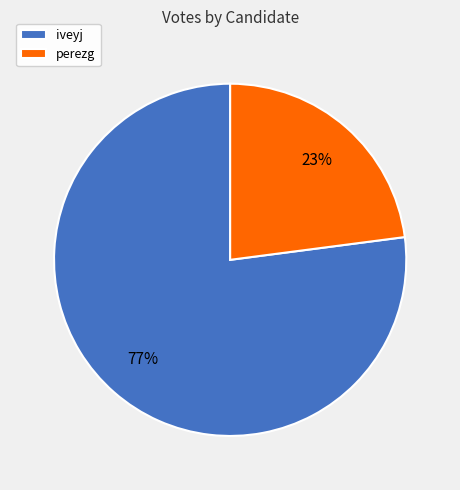

Between perezg and iveyj, which is larger?

iveyj